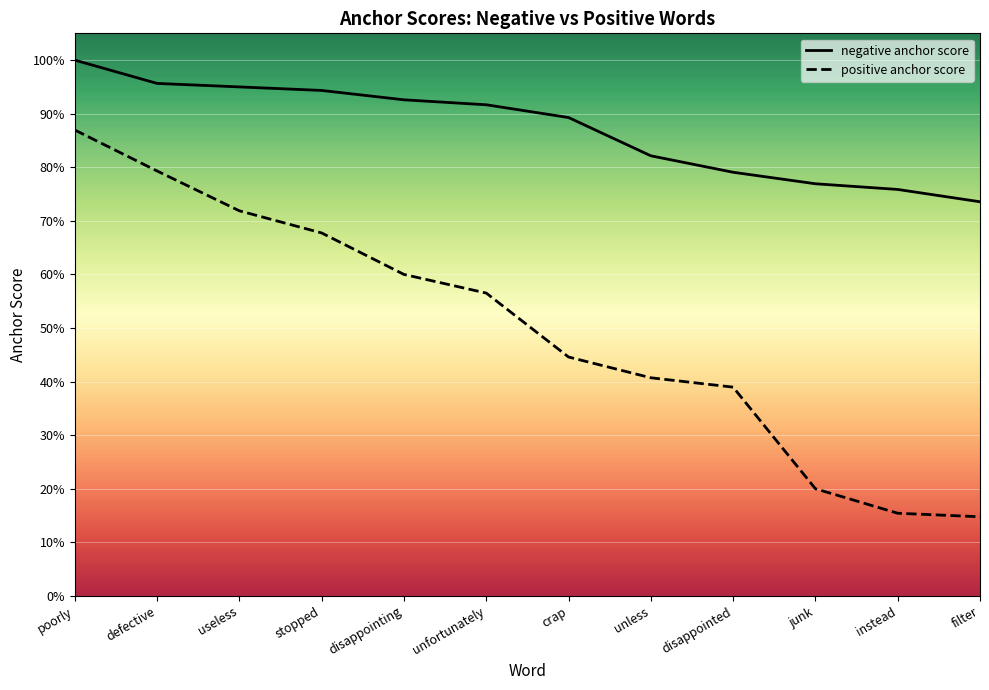

What is the sum of all positive anchor score values?

6.0